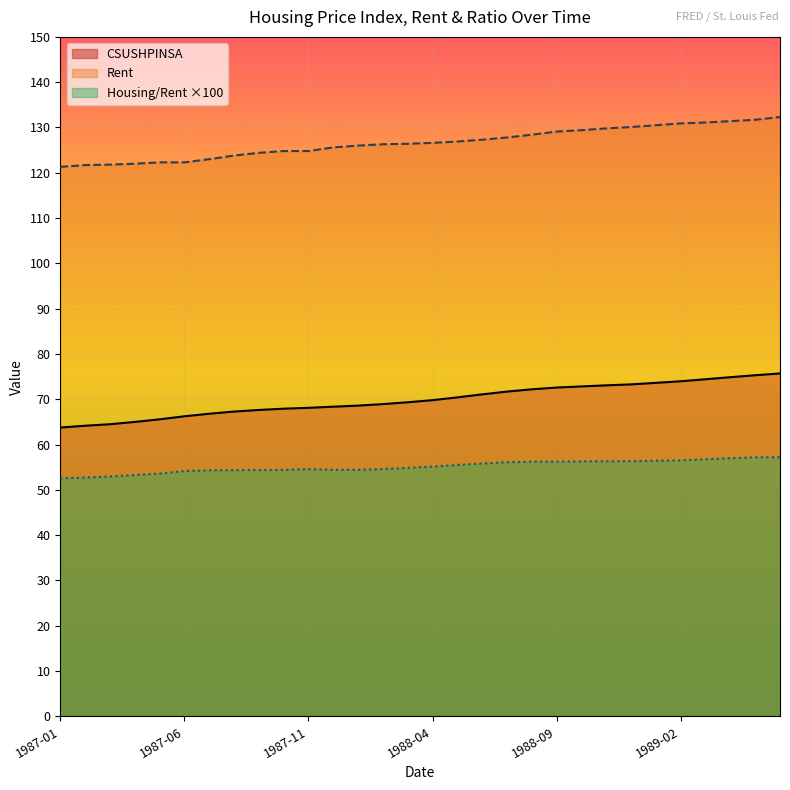

Between 1988-01 and 1988-05, which is larger?

1988-05